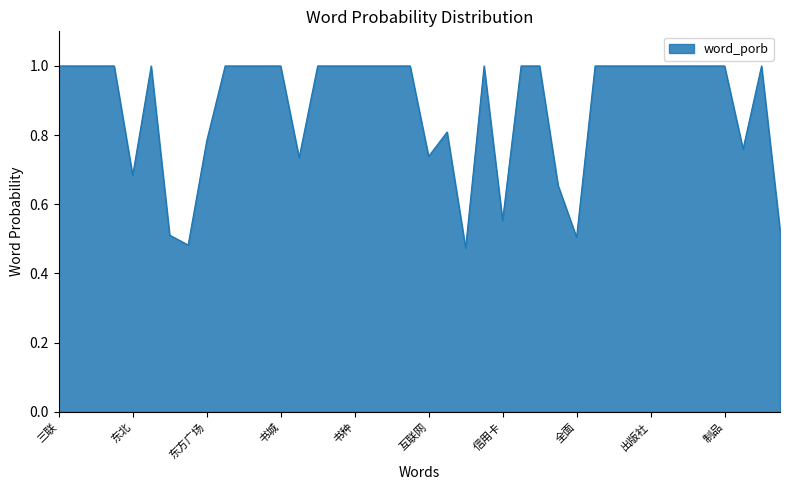

What is the greatest value displayed?

1.0